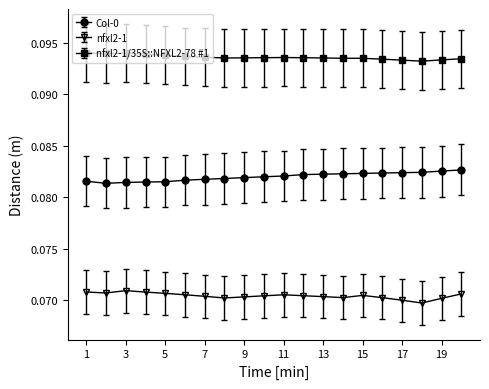

What are all the series names shown in the legend?

Col-0, nfxl2-1, nfxl2-1/35S::NFXL2-78 #1